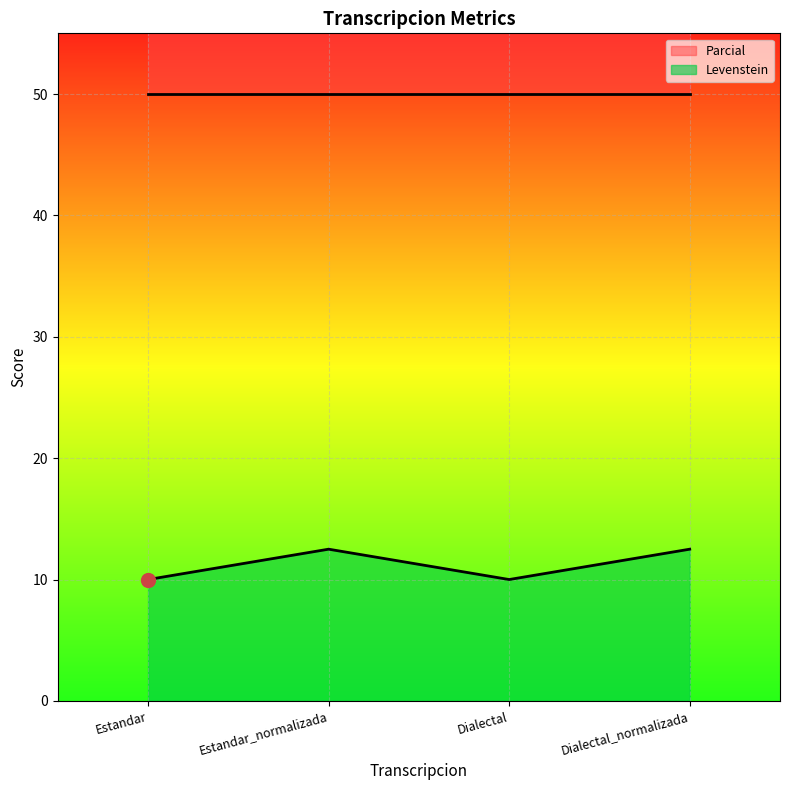

What is the minimum value shown in the chart?

10.0